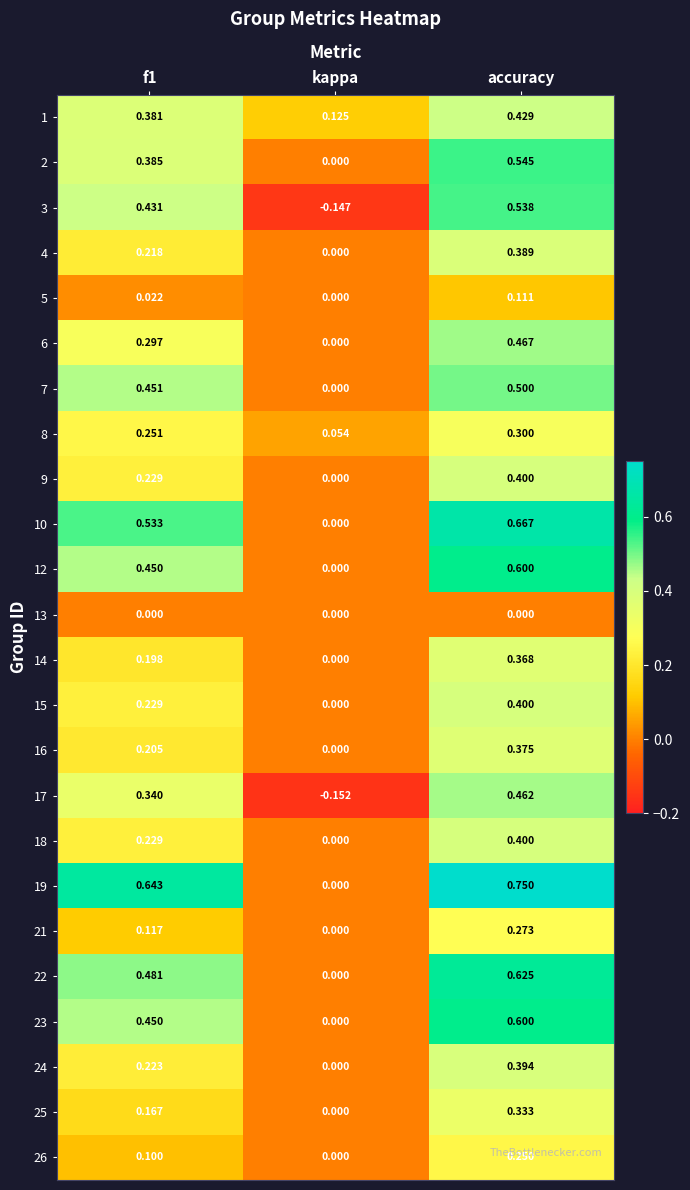

Which category has the lowest value across all series?

kappa